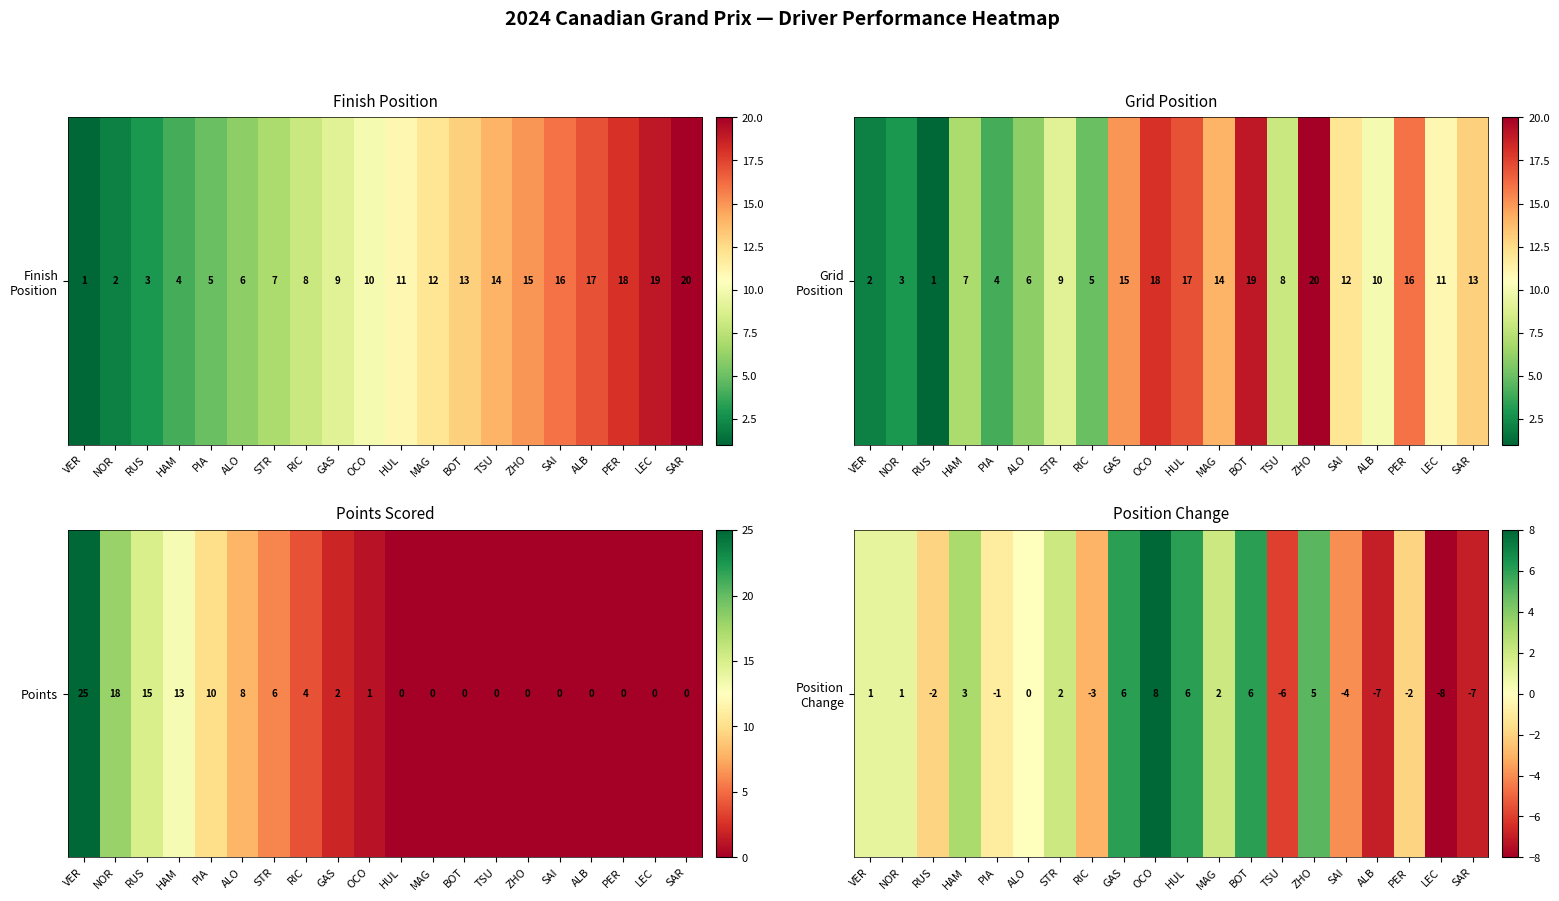

Reading right to left, what are all the values shown in this chart?

SAR=-7	LEC=-8	PER=-2	ALB=-7	SAI=-4	ZHO=5	TSU=-6	BOT=6	MAG=2	HUL=6	OCO=8	GAS=6	RIC=-3	STR=2	ALO=0	PIA=-1	HAM=3	RUS=-2	NOR=1	VER=1